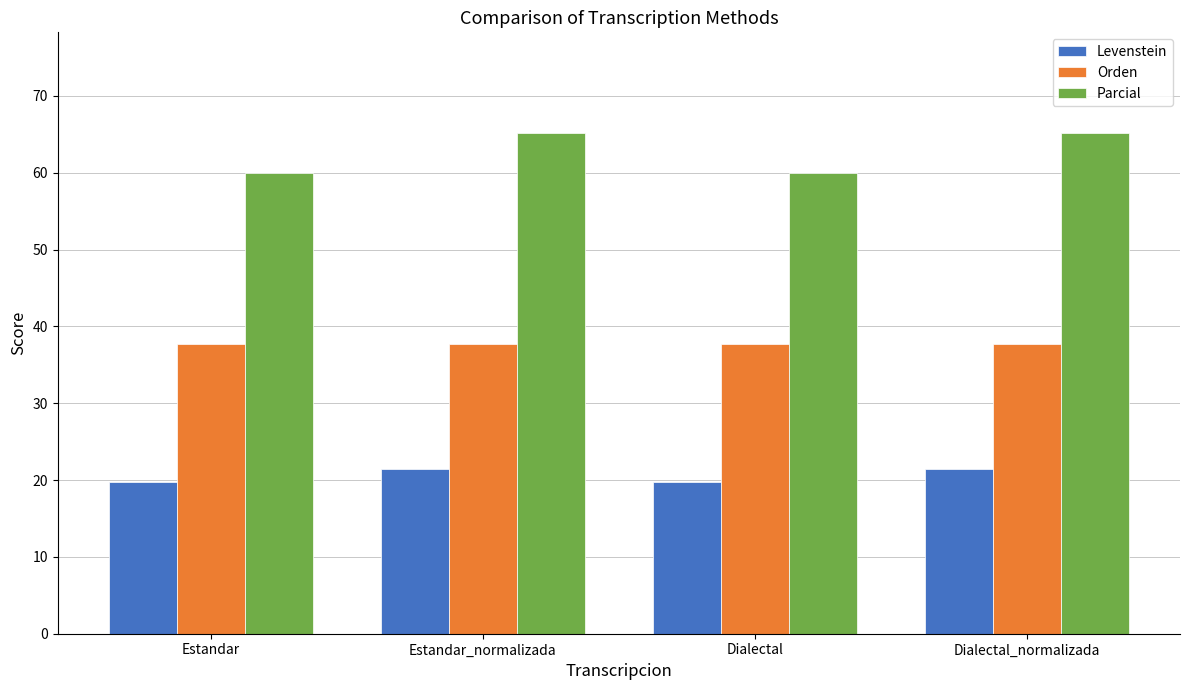

What is the sum of the Orden values at Estandar_normalizada and Estandar?

75.4